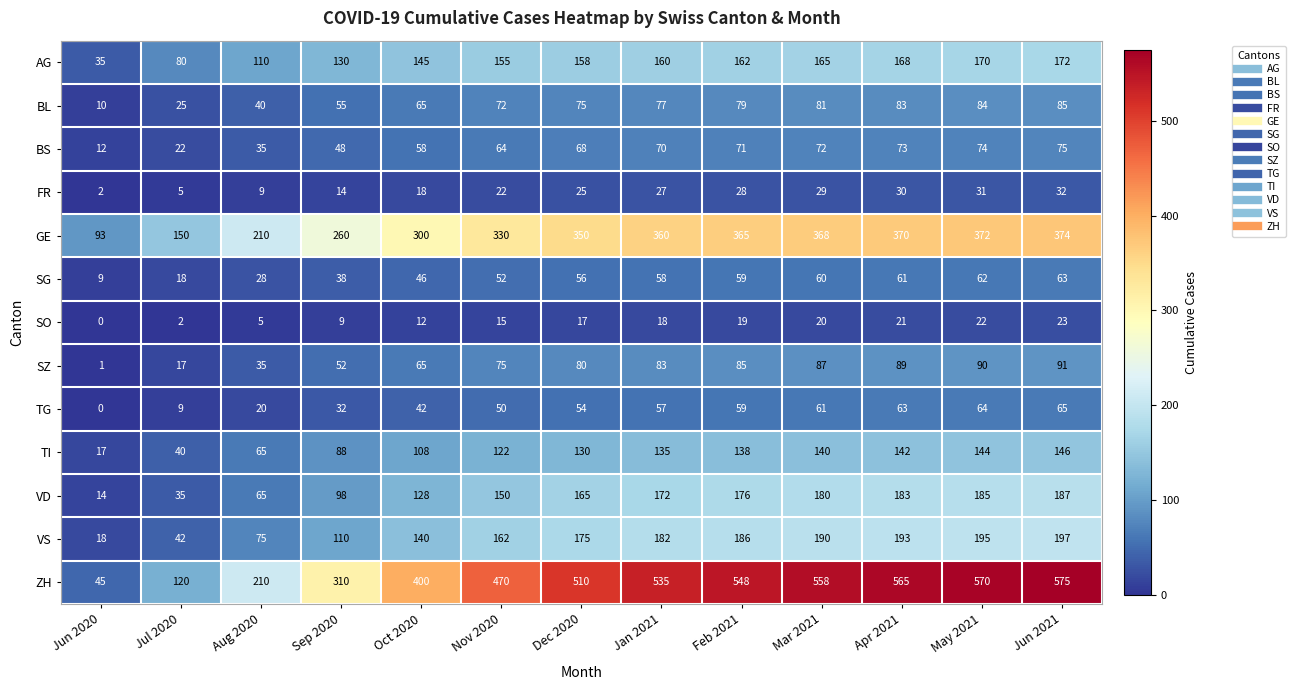

What is the difference between the maximum and second lowest values in the GE series?

224